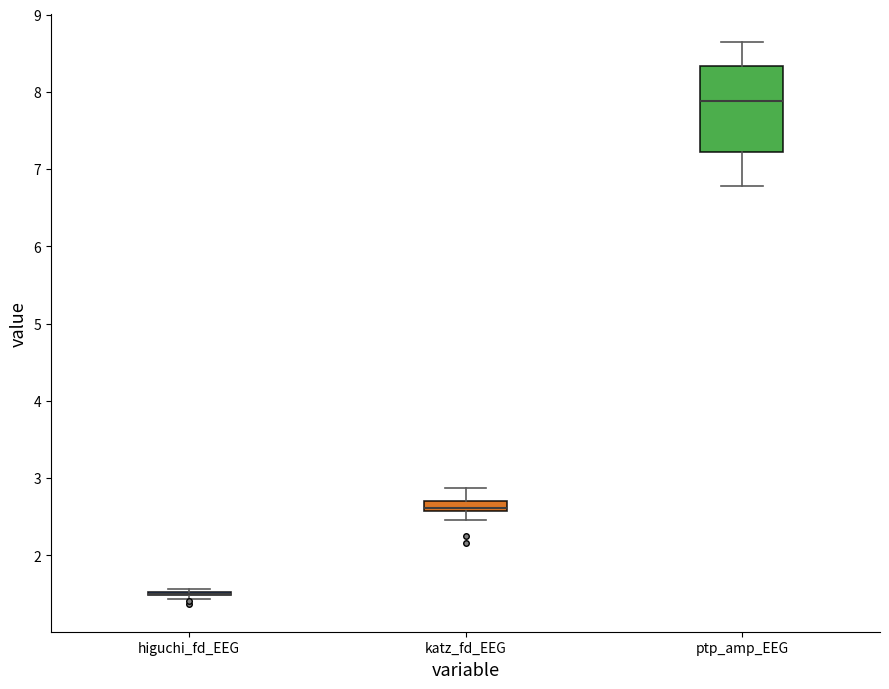

Comparing the boxes themselves (not the whiskers), which one is the tallest?

ptp_amp_EEG